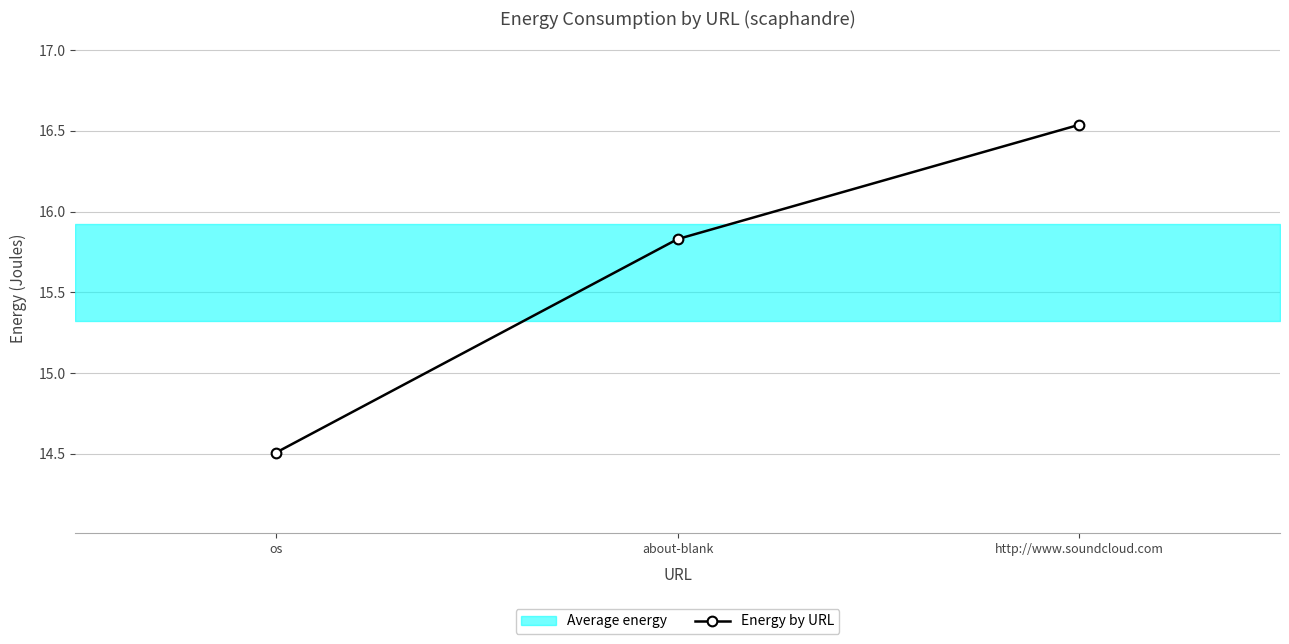

Rank the categories by value from highest to lowest.

http://www.soundcloud.com, about-blank, os